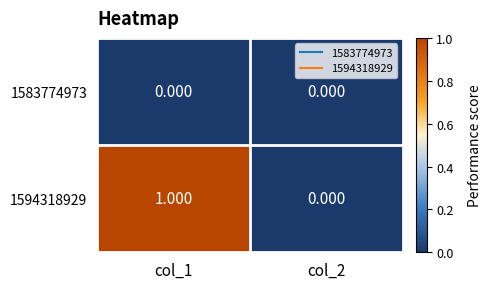

Which has a higher value, col_2 or col_1?

col_2